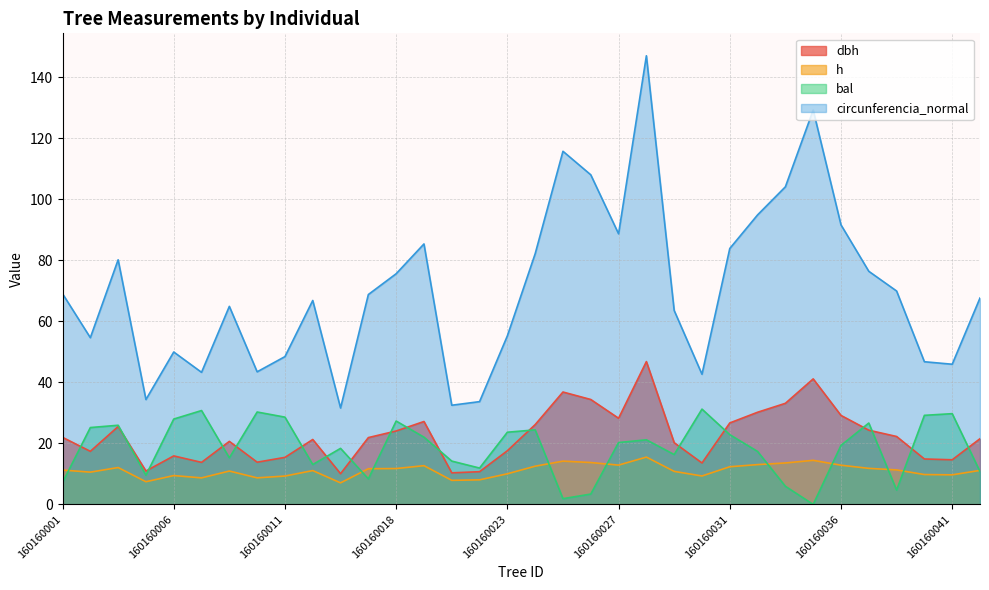

What is the difference between the circunferencia_normal values at 160160031 and 160160027?

4.8